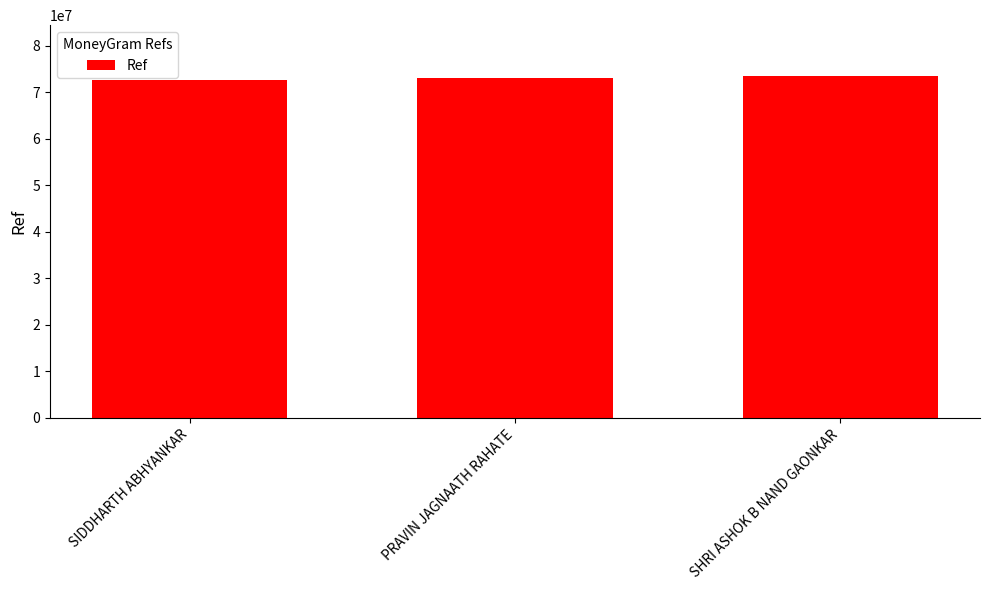

What is the maximum value shown in the chart?

73411817